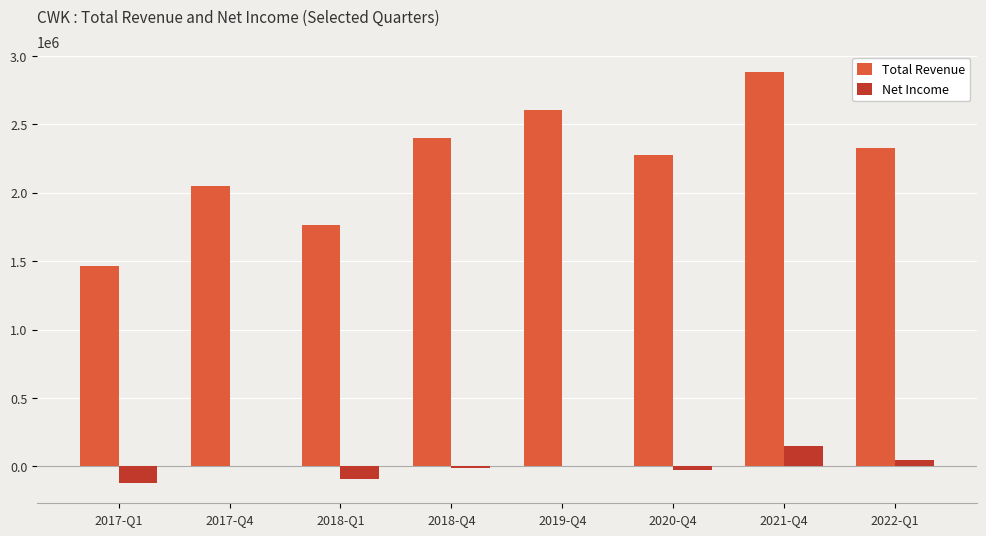

What are all the series names shown in the legend?

Total Revenue, Net Income